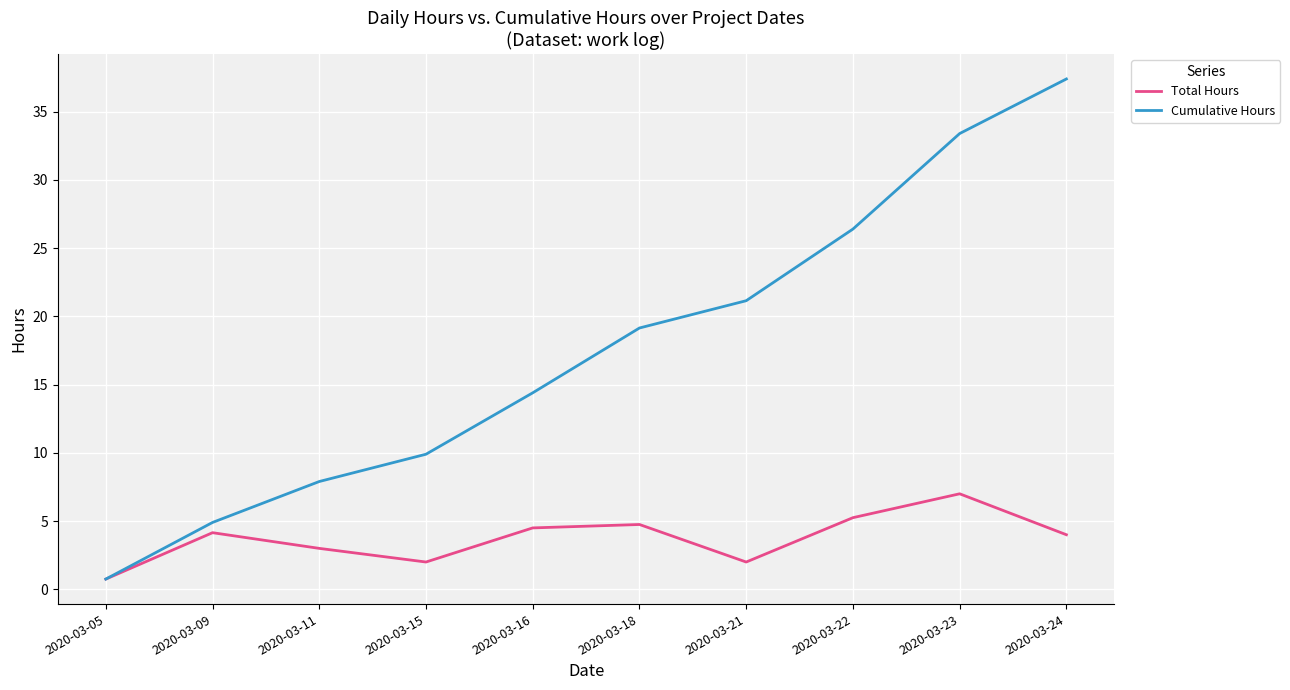

Which series changed the most between 2020-03-11 and 2020-03-21?

Cumulative Hours